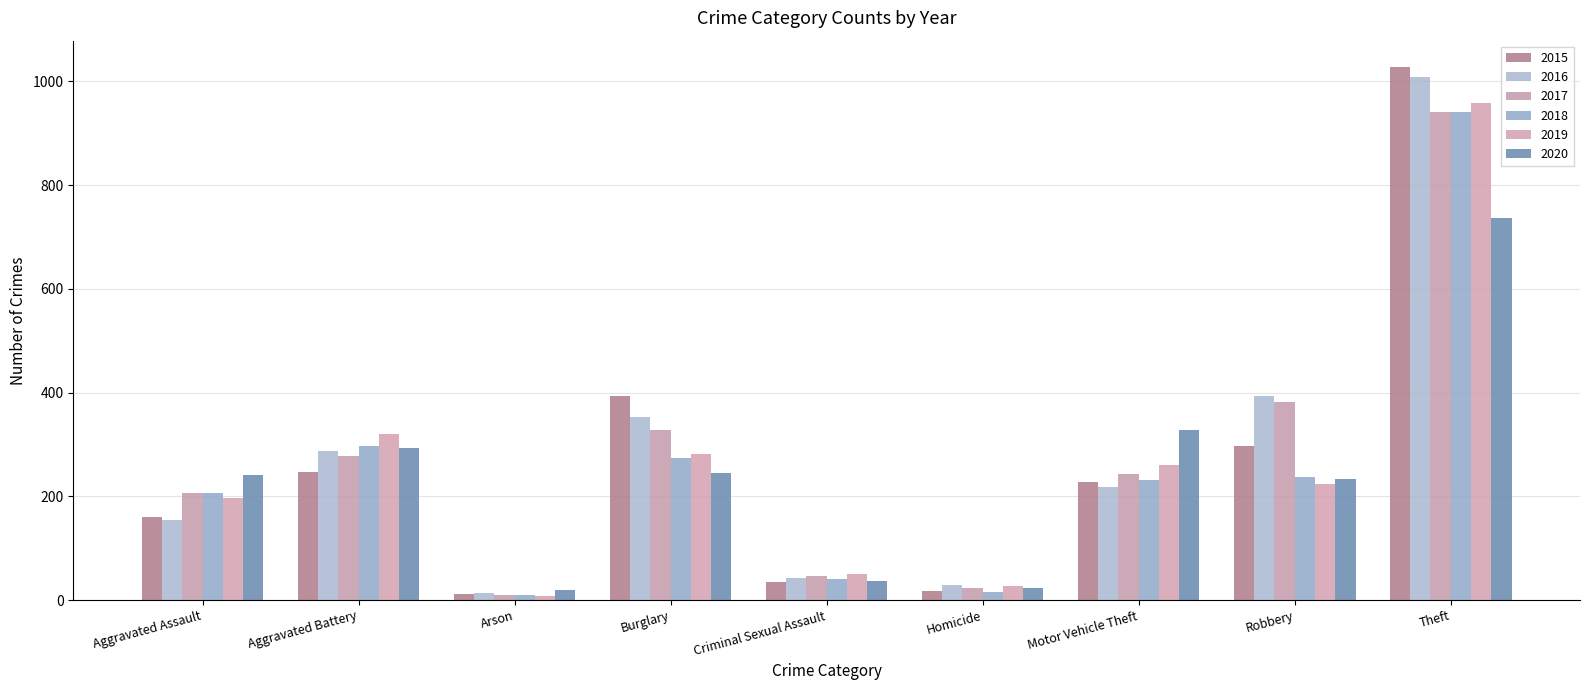

What is the value of the 2019 bar at the 8th from the left?

224